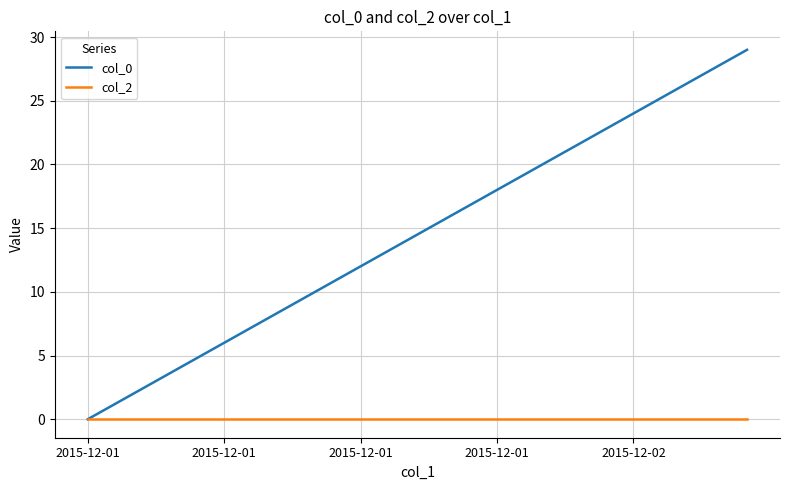

What is the highest value of the col_0 series?

29